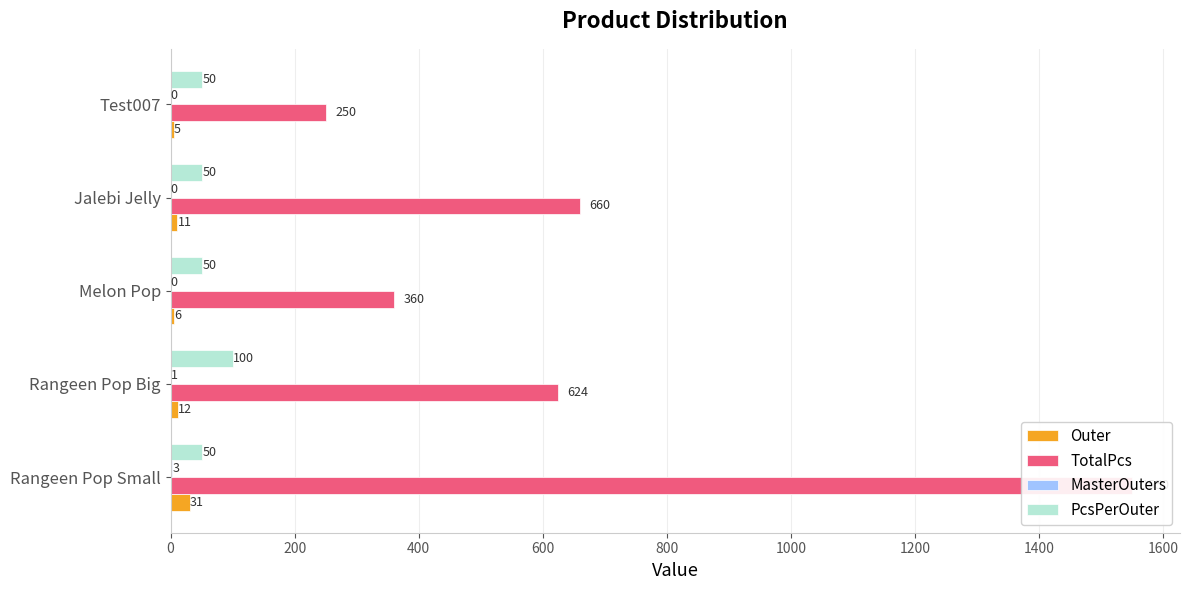

Reading right to left, transcribe all the data shown in this chart.

Outer: 5	11	6	12	31
TotalPcs: 250	660	360	624	1550
MasterOuters: 0	0	0	1	3
PcsPerOuter: 50	50	50	100	50